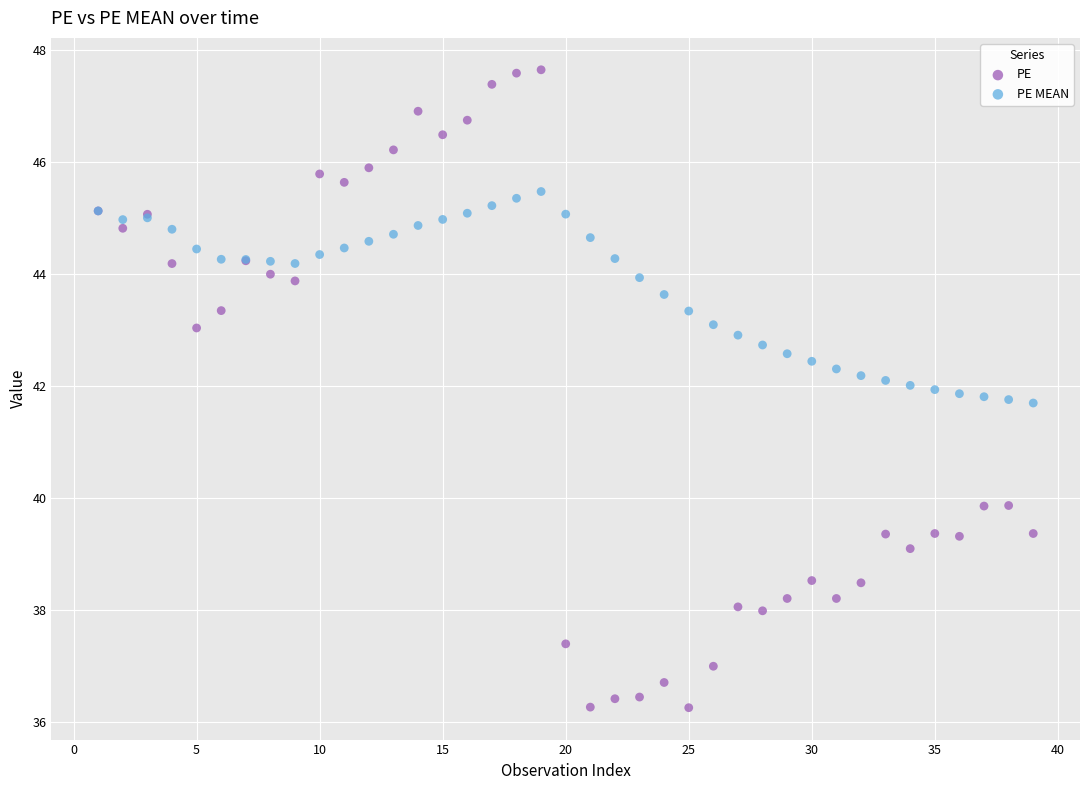

Which series has the widest spread of Y values?

PE